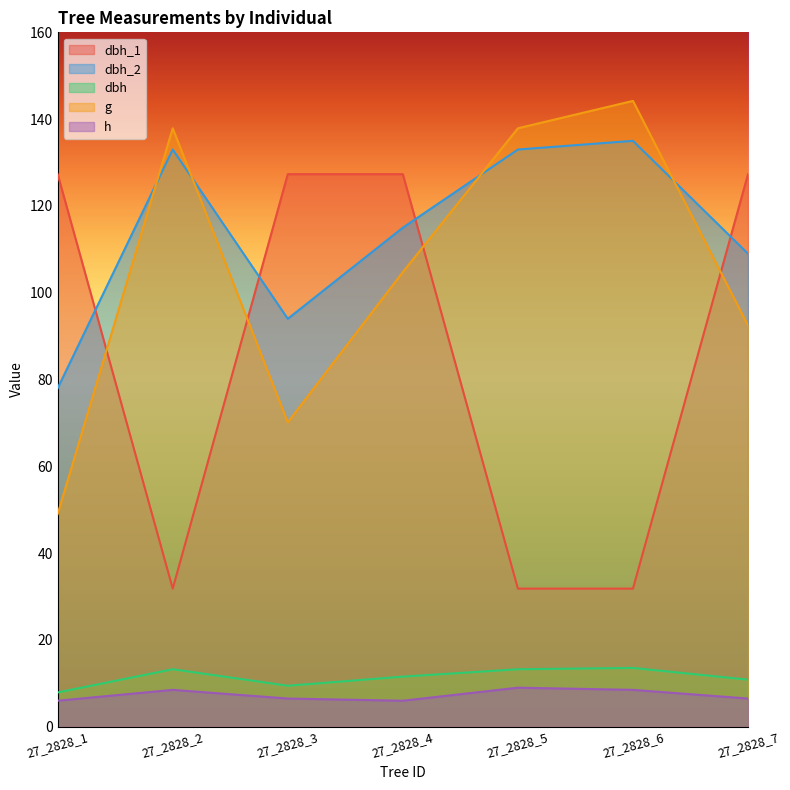

How many interior local valleys does the dbh_2 series have?

1